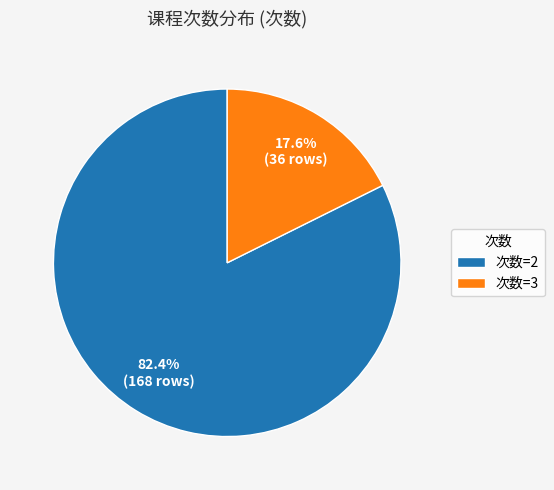

To the nearest percent, what is the difference between the largest and smallest slice percentages?

65%